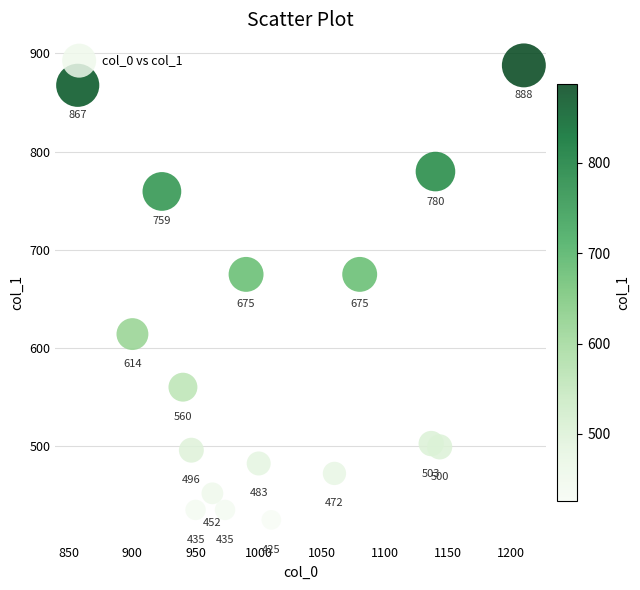

What is the range of X values (max minus min)?

353.3